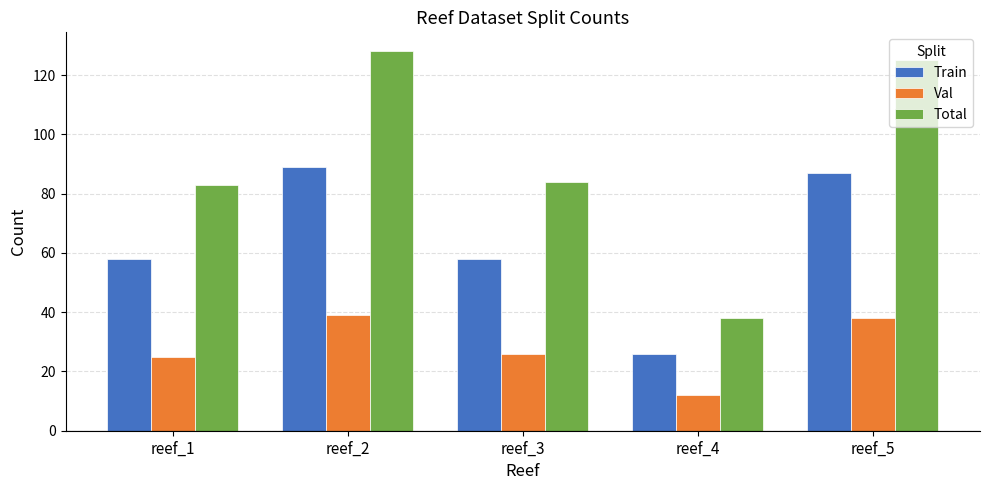

What is the value of the Train bar at the 3rd from the left?

58